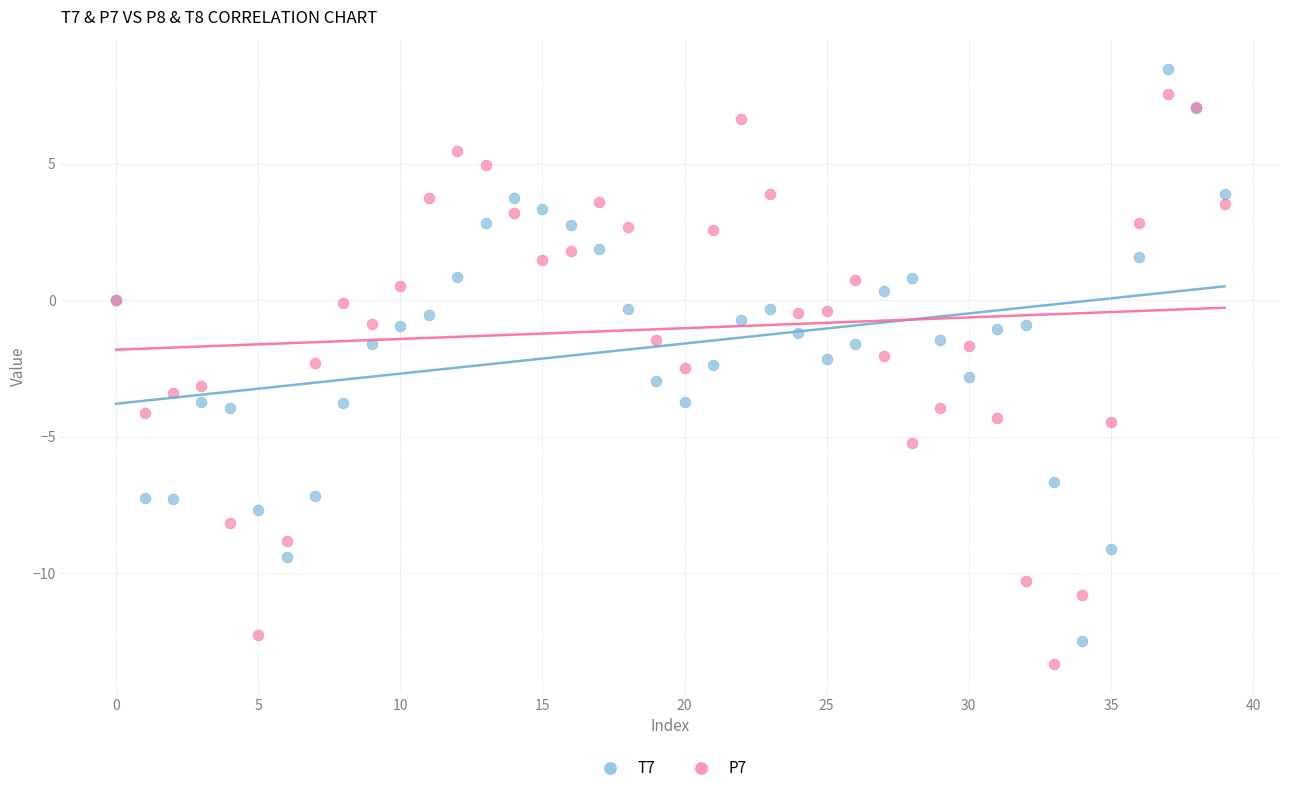

What are all the series names shown in the legend?

T7, P7